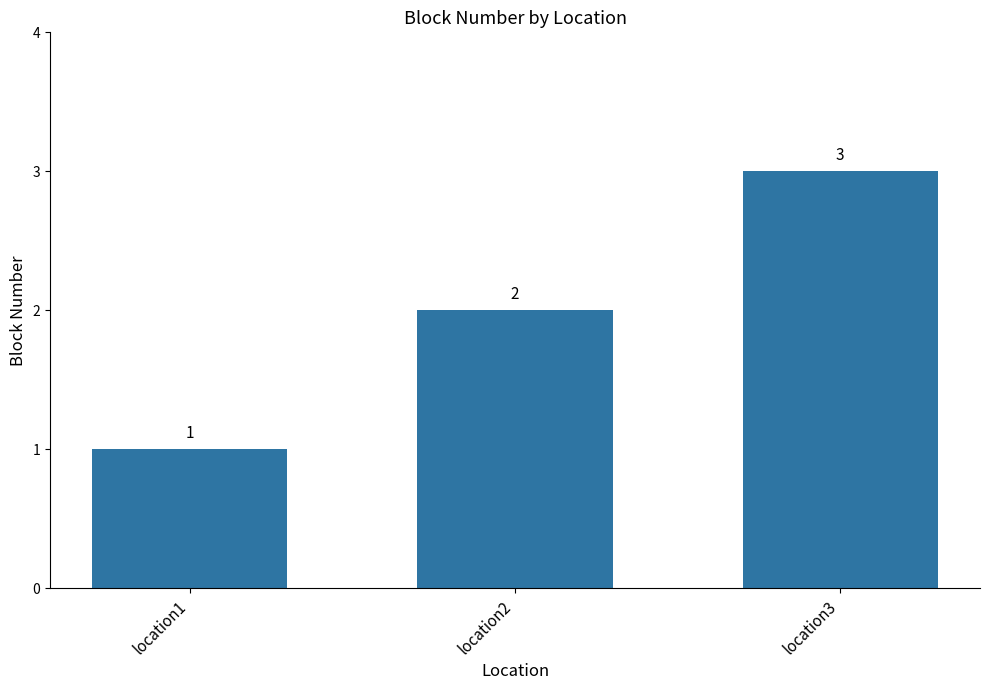

Where is the data nearest to the value 2?

location2